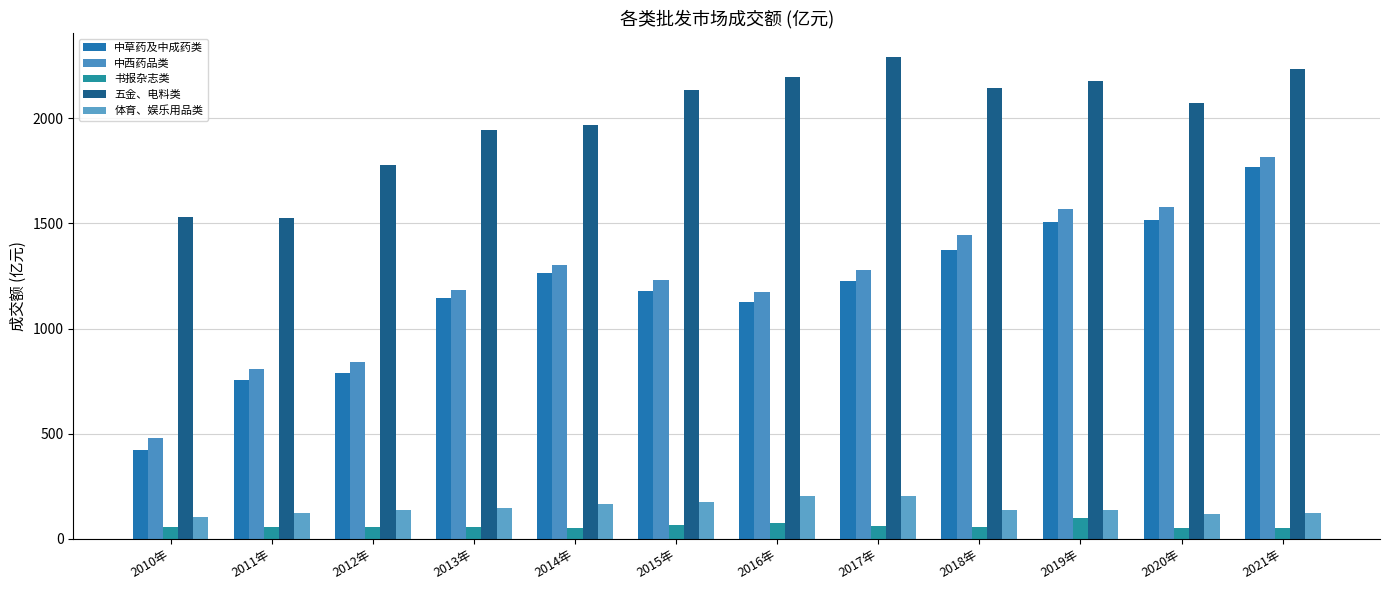

How many bars are there in total?

60